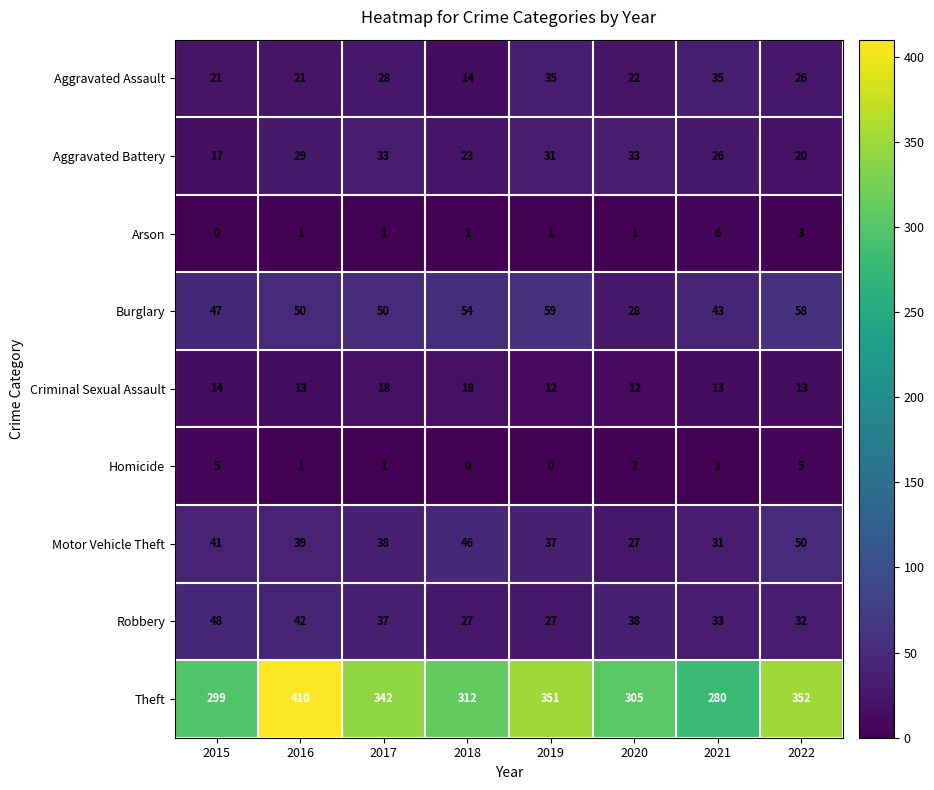

What is the difference between the highest and lowest values at 2021?

279